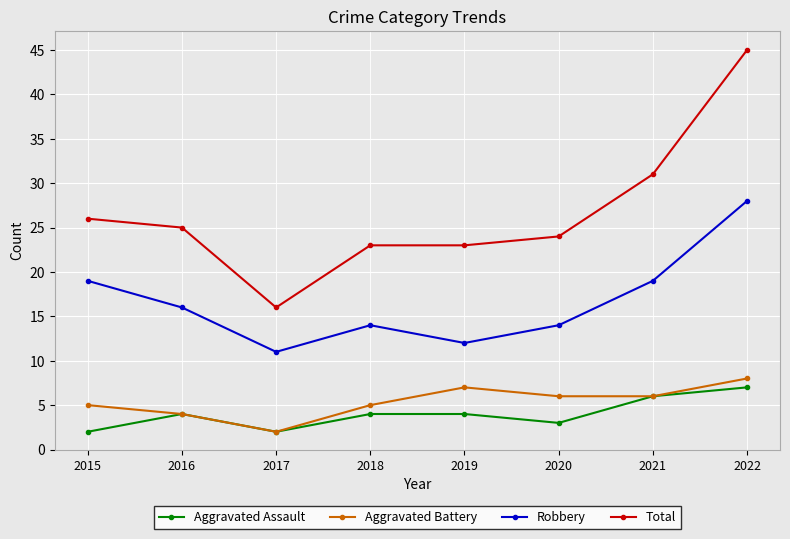

True or false: Aggravated Assault and Total intersect in this chart.

False